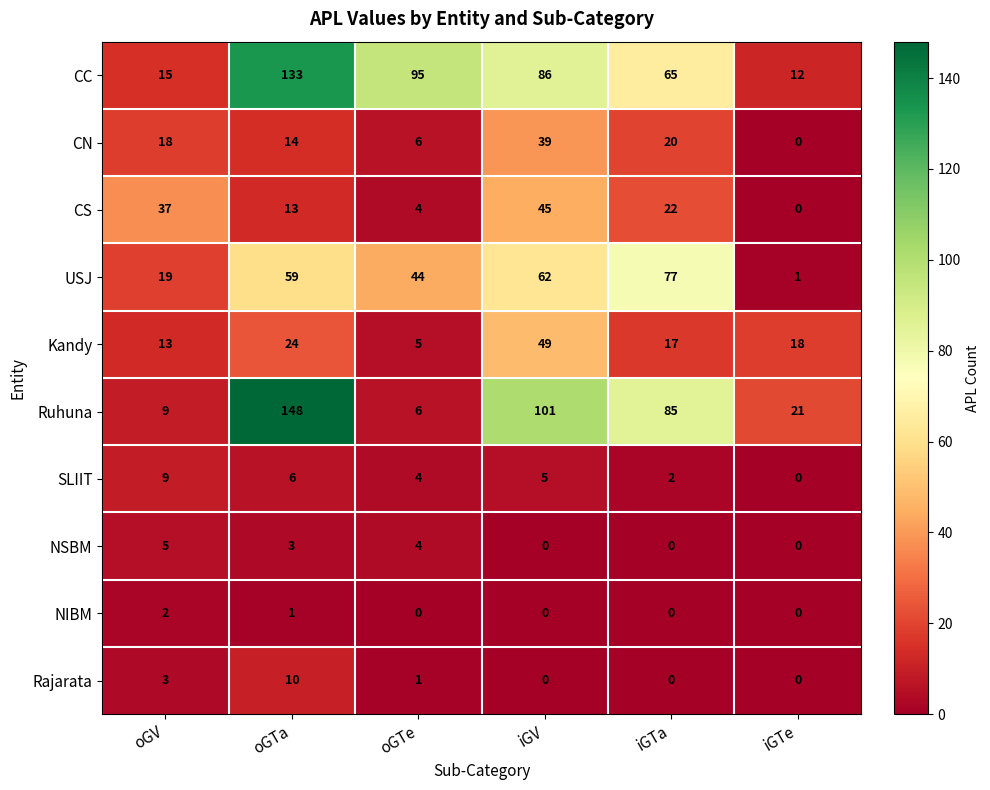

True or false: SLIIT has a value of -5 at iGTe.

False